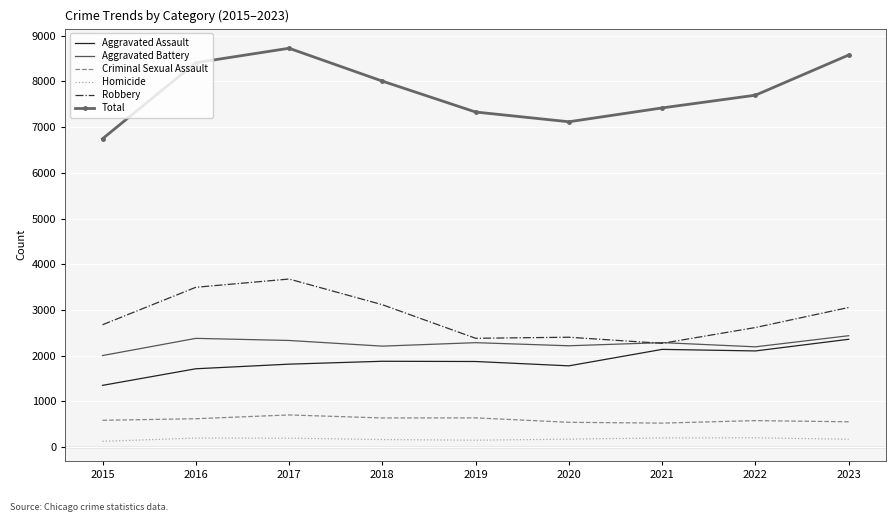

True or false: Aggravated Battery and Criminal Sexual Assault intersect in this chart.

False